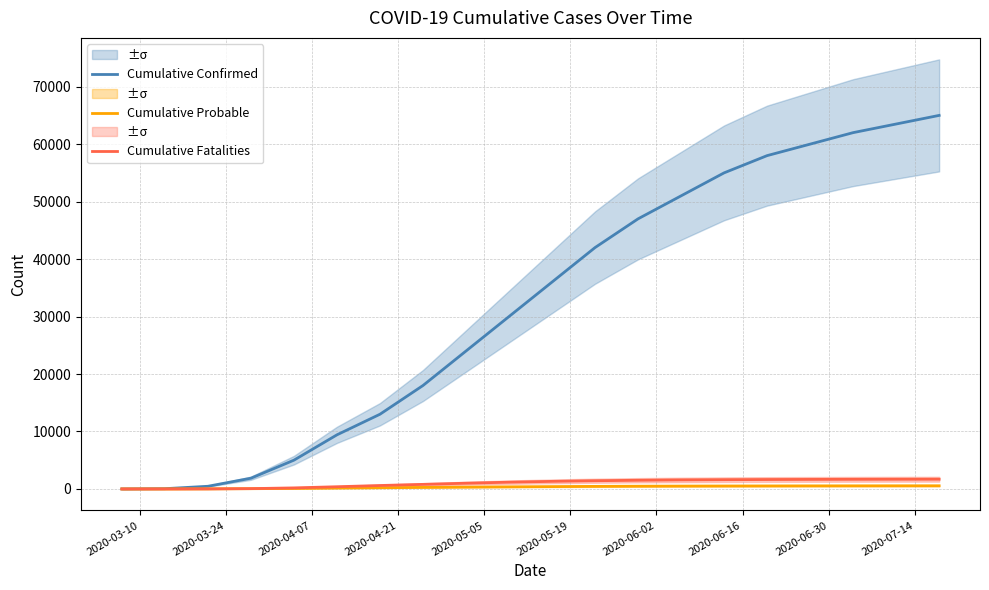

What is the highest value of the Cumulative Confirmed series?

65000